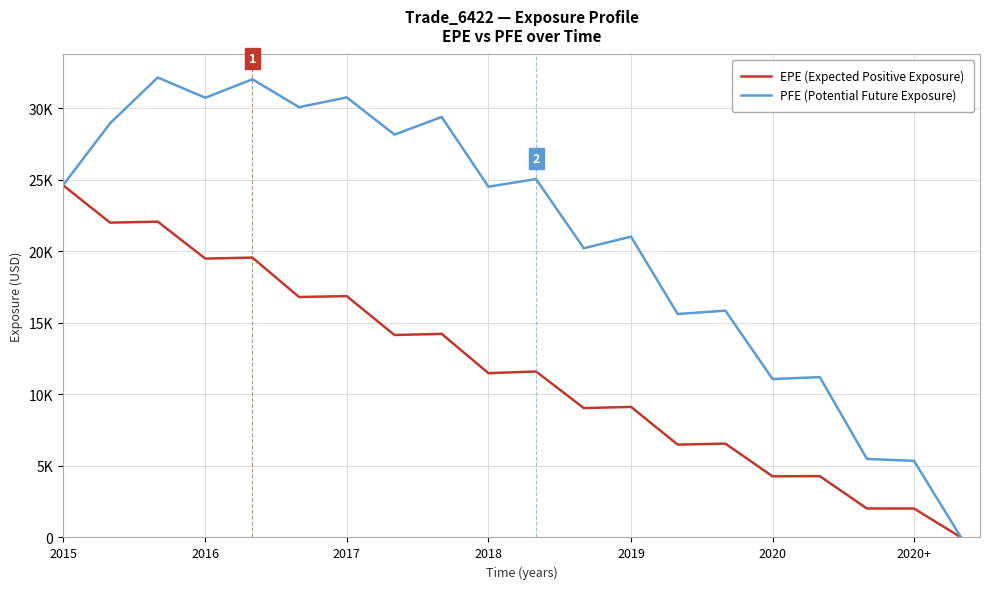

What are all the series names shown in the legend?

EPE (Expected Positive Exposure), PFE (Potential Future Exposure)